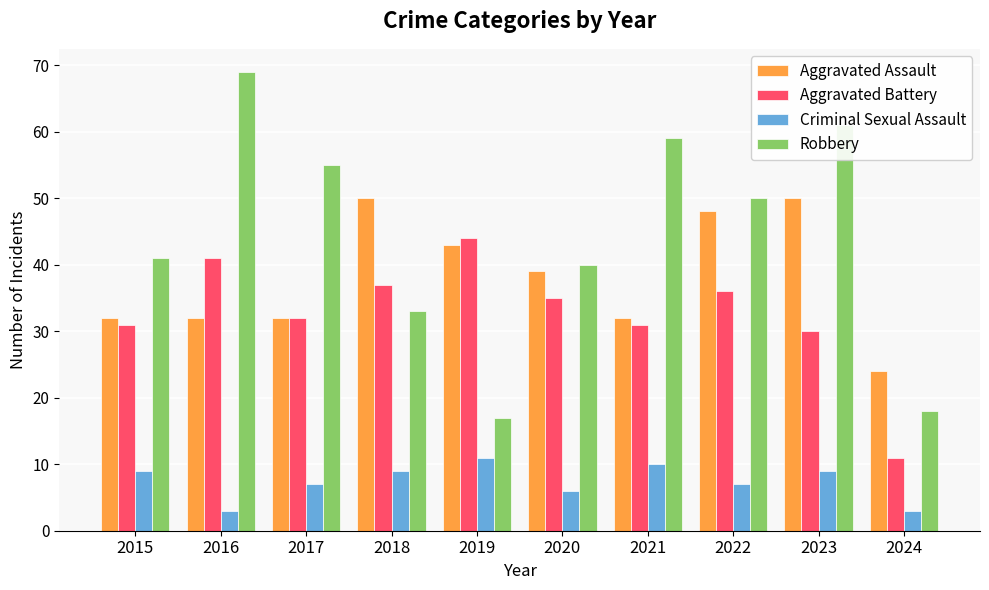

What is the average value of the Aggravated Battery series?

33